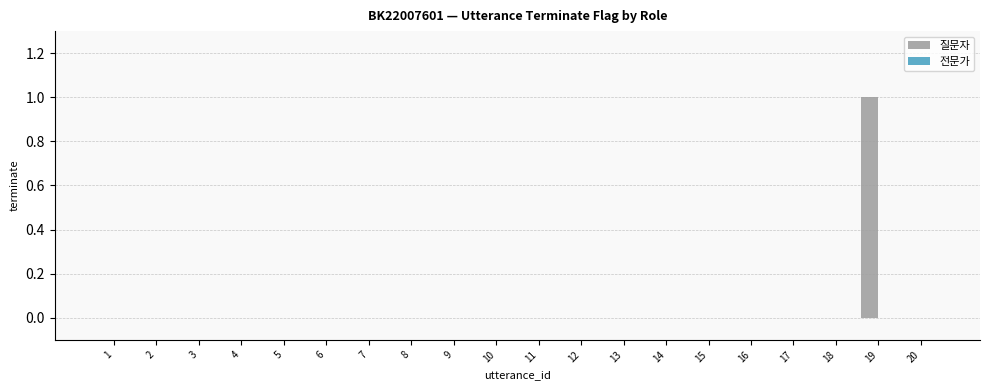

Which category has the highest value across all series?

19